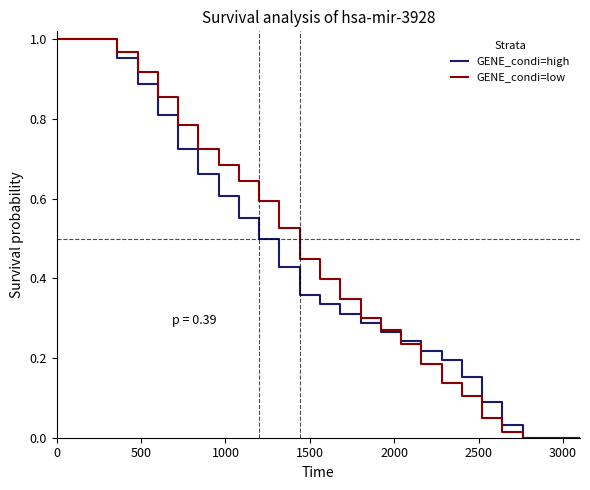

How many series are shown in this chart?

2